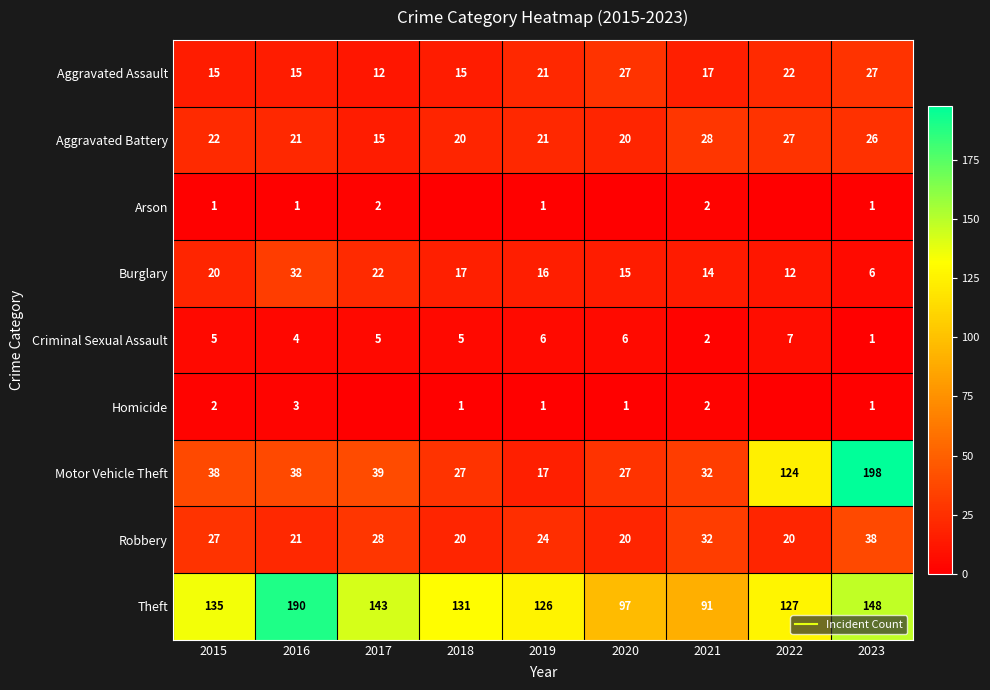

At how many categories does at least one series exceed 187?

2